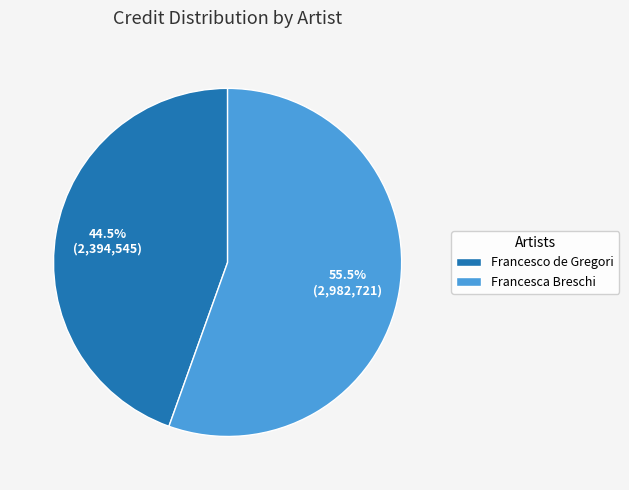

What is the ratio of the value at Francesco de Gregori to the value at Francesca Breschi?

0.8